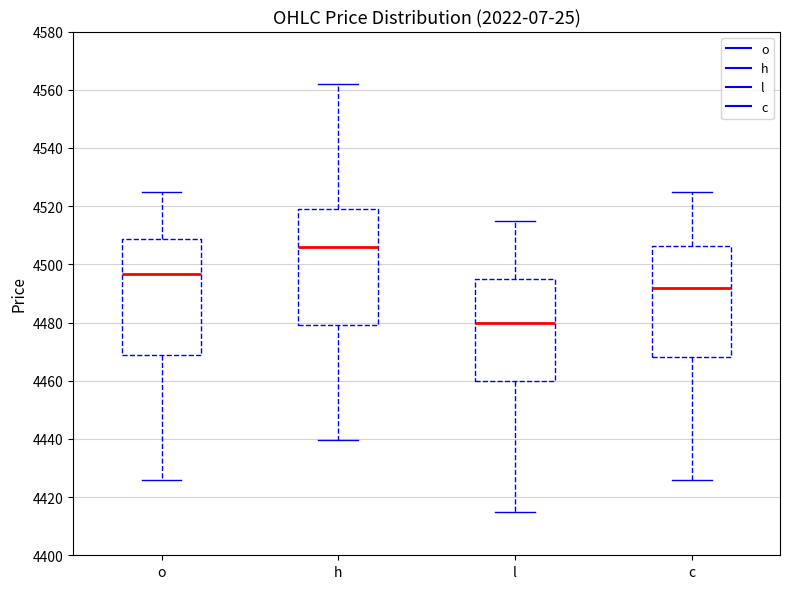

Reading left to right, read every box against the y-axis: the position of its median line, the range the box covers, and the ends of its whiskers. The values are not printed on the chart, so give them approximately, as read against the axis.

o: median 4496, box 4468 to 4508, whiskers 4426 to 4526
h: median 4506, box 4480 to 4518, whiskers 4440 to 4562
l: median 4480, box 4460 to 4496, whiskers 4416 to 4516
c: median 4492, box 4468 to 4506, whiskers 4426 to 4526